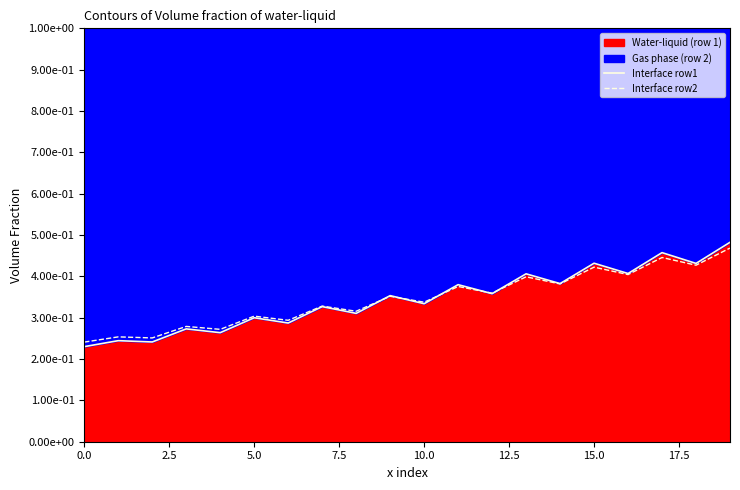

What is the sum of the Interface row1 values at 11 and 7.5?

0.7